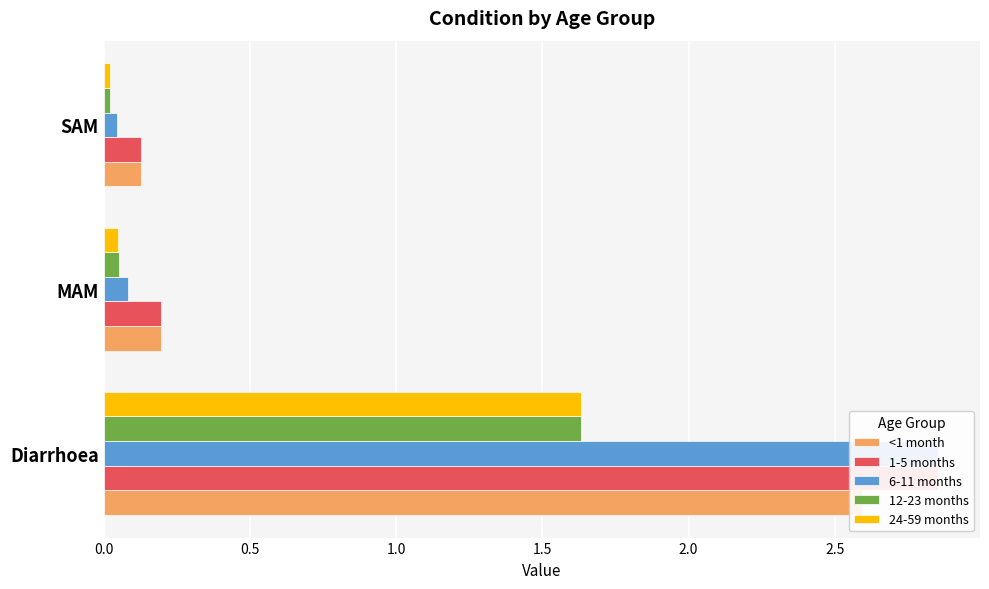

What is the maximum value for <1 month?

2.6